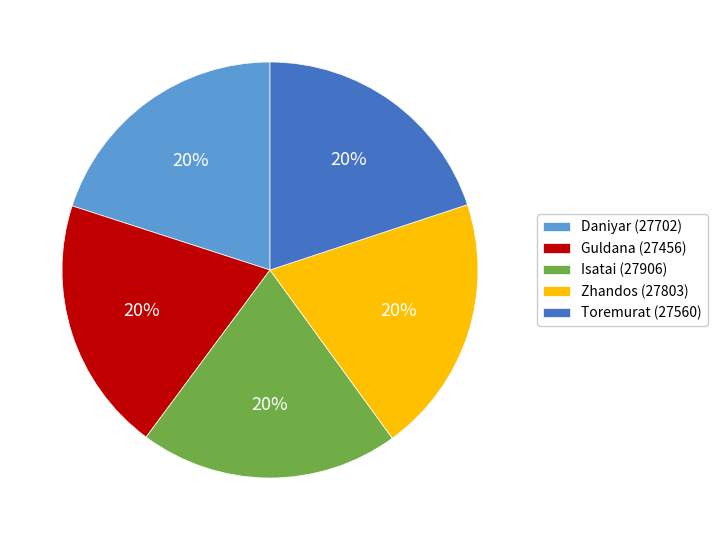

Approximately how many times larger is the value at Guldana compared to Zhandos?

1.0